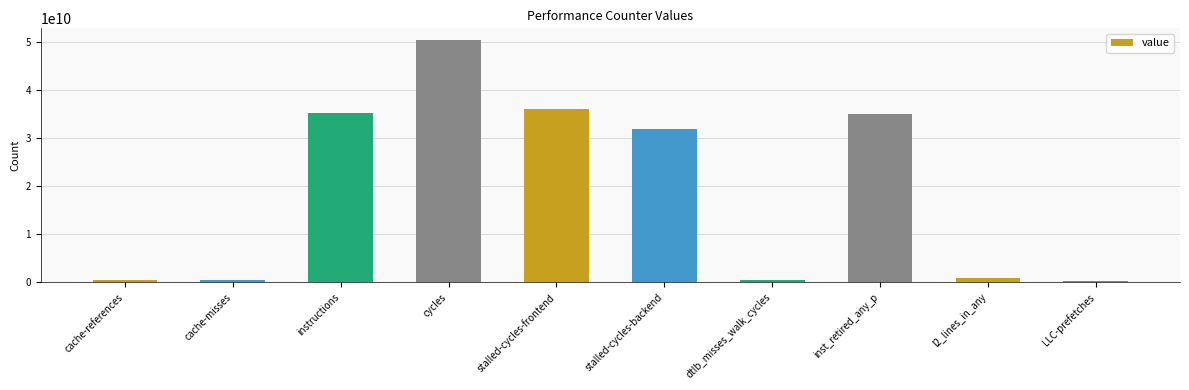

True or false: the data shows 57348956579 at instructions.

False